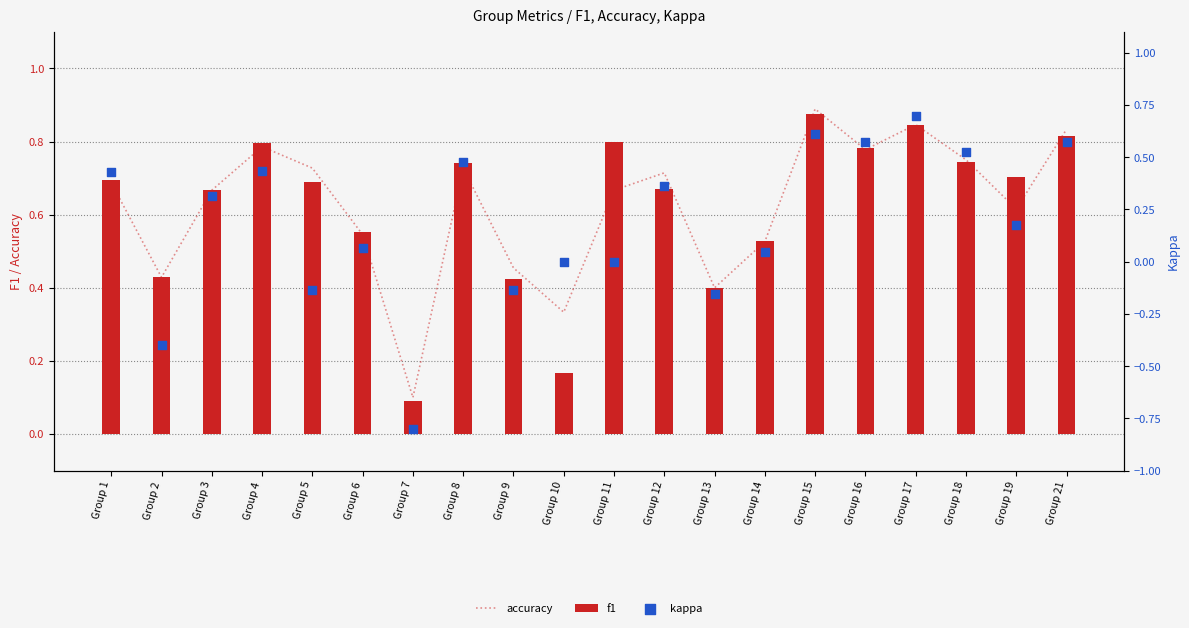

Which series has the largest total across all categories?

accuracy